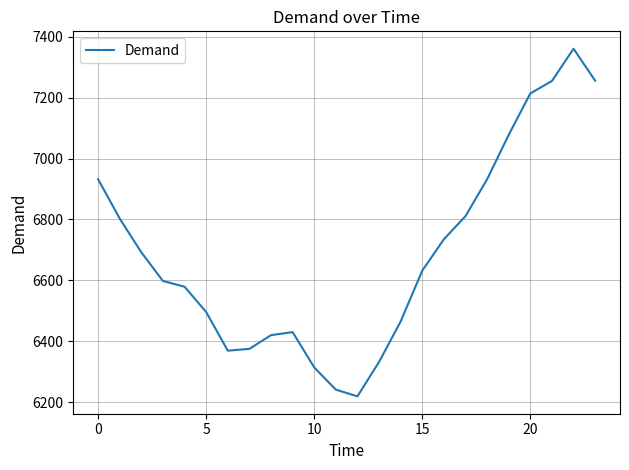

What is the difference between the maximum and minimum values?

1142